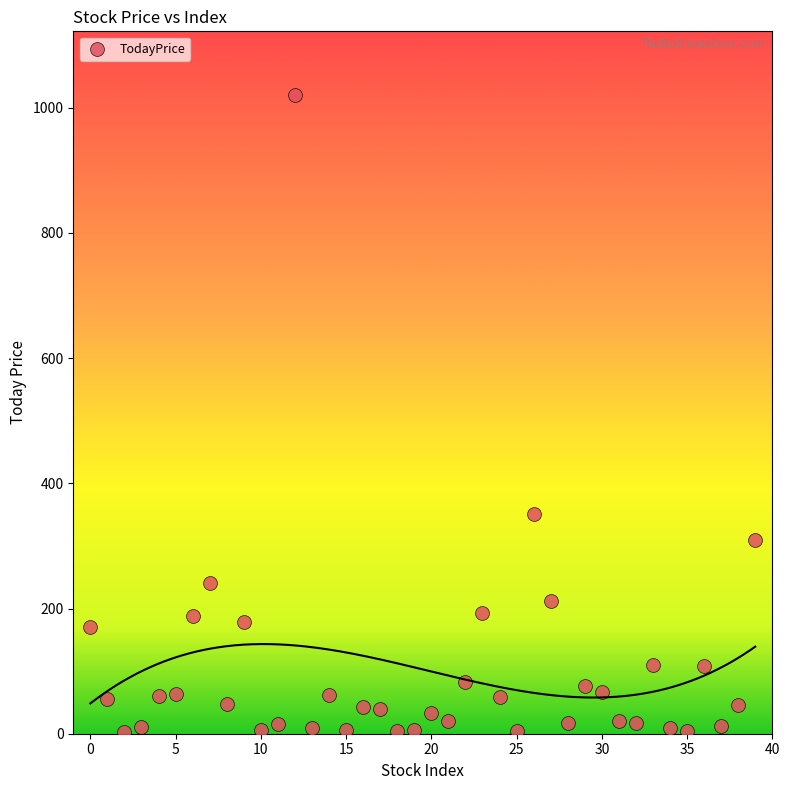

What is the range of Y values (max minus min)?

1017.9